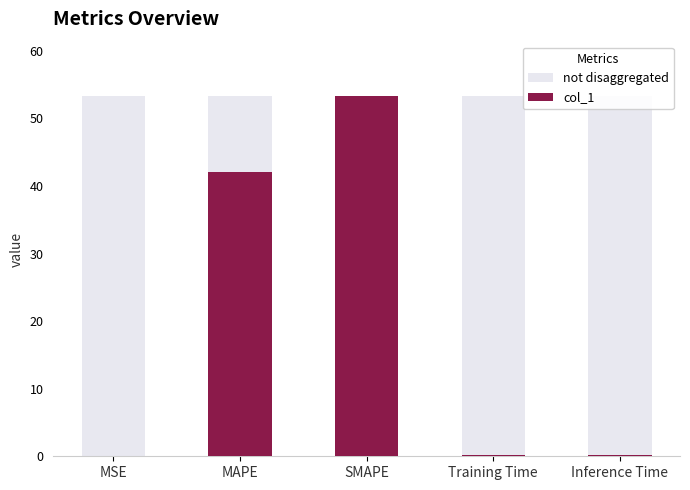

Reading left to right, what are all the values shown in this chart?

not disaggregated: MSE=53.4	MAPE=53.4	SMAPE=53.4	Training Time=53.4	Inference Time=53.4
col_1: MSE=0.0	MAPE=42.1	SMAPE=53.4	Training Time=0.2	Inference Time=0.2